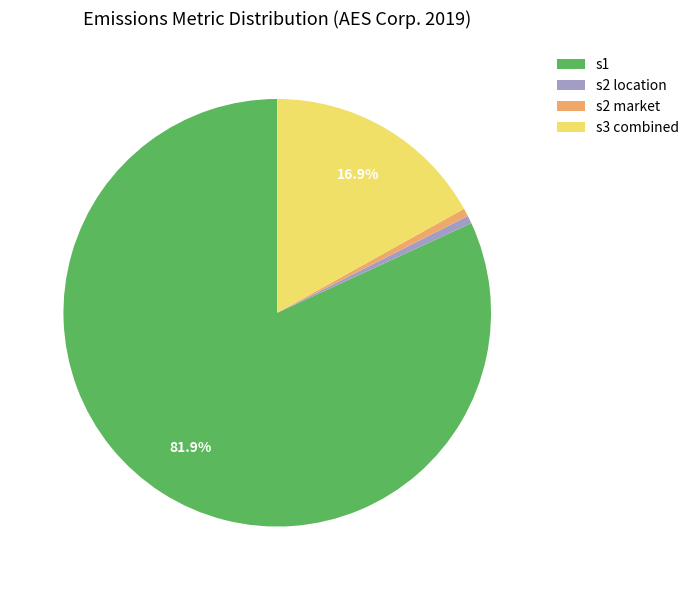

Which category has the biggest portion of the pie?

s1